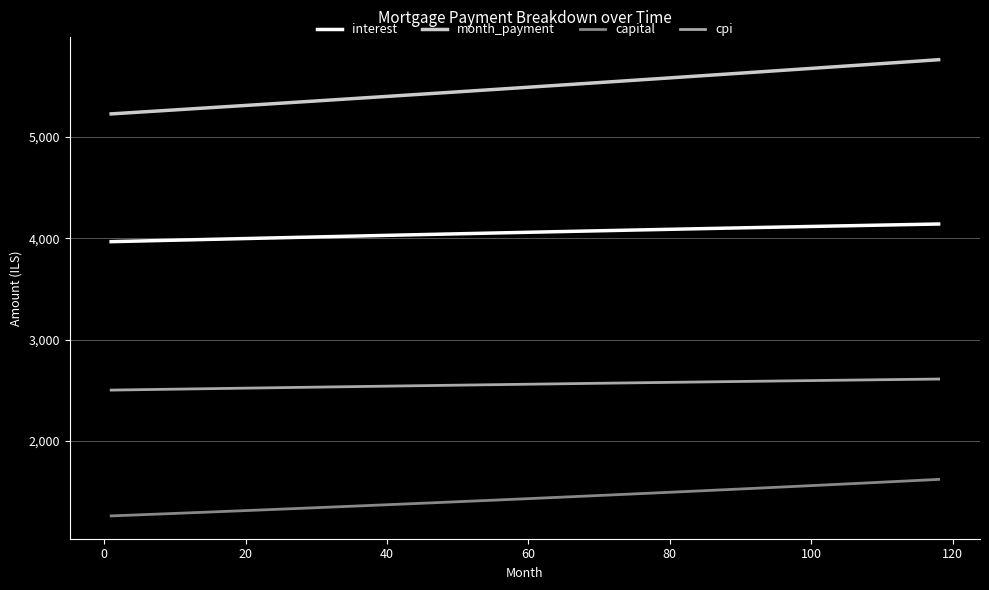

Which series has the largest total across all categories?

month_payment